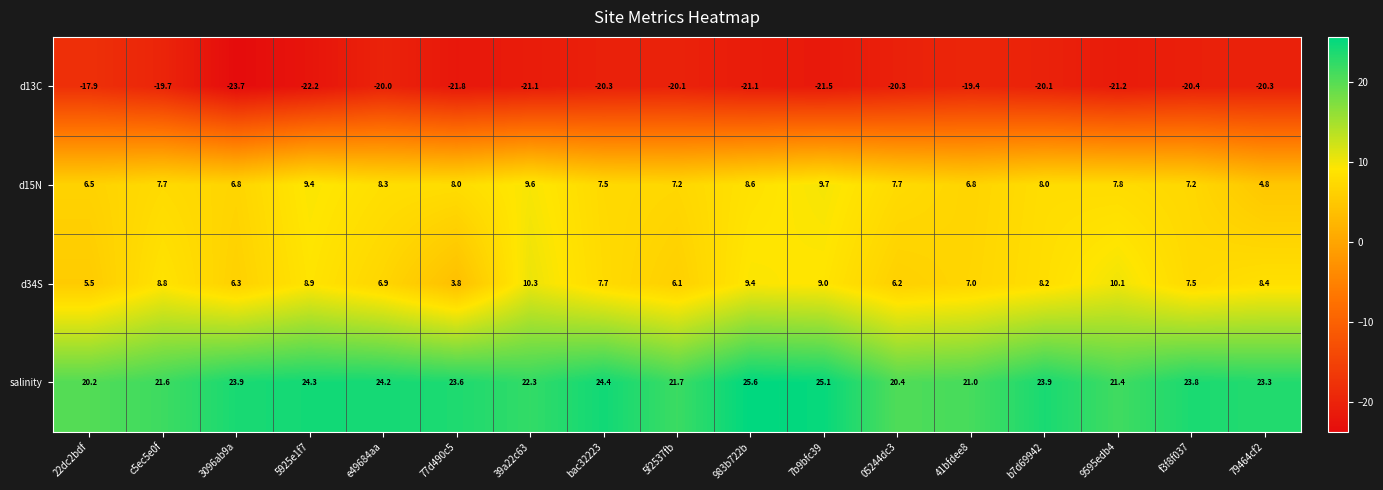

At which label does d15N first exceed 7?

c5ec5e0f